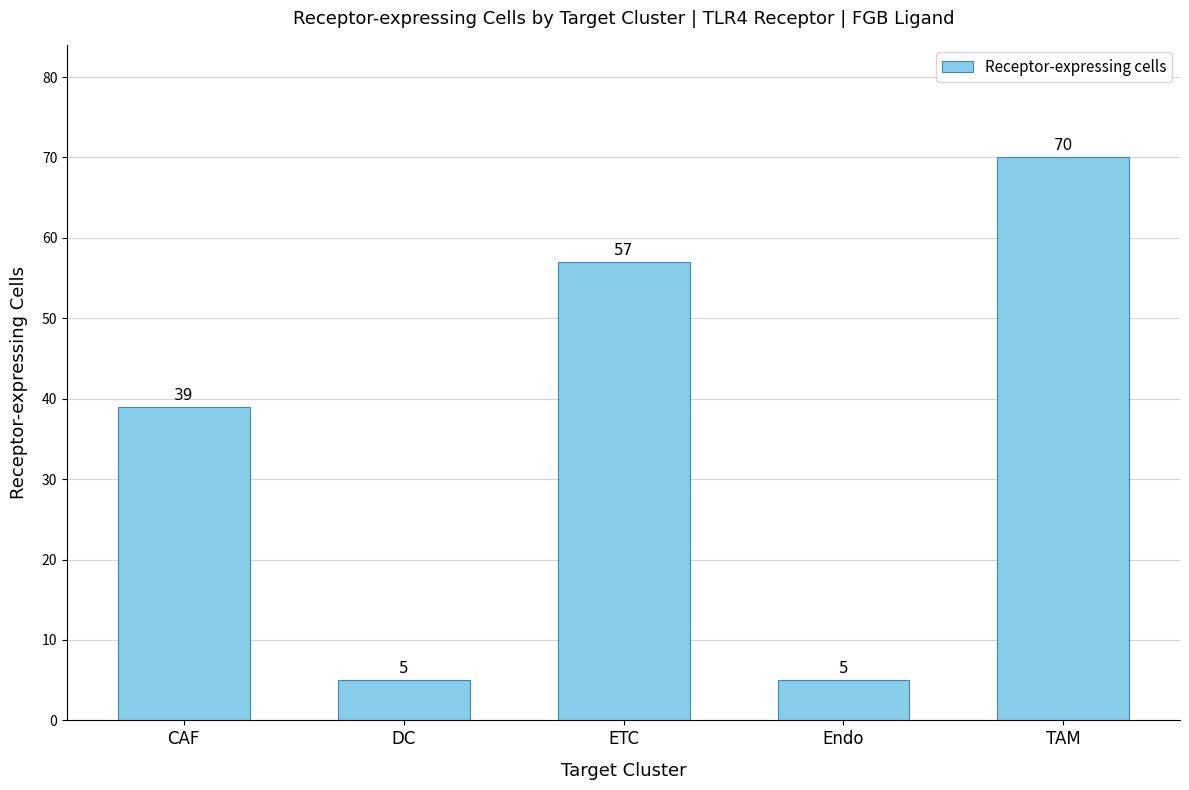

At which category does the chart reach its peak across all series?

TAM